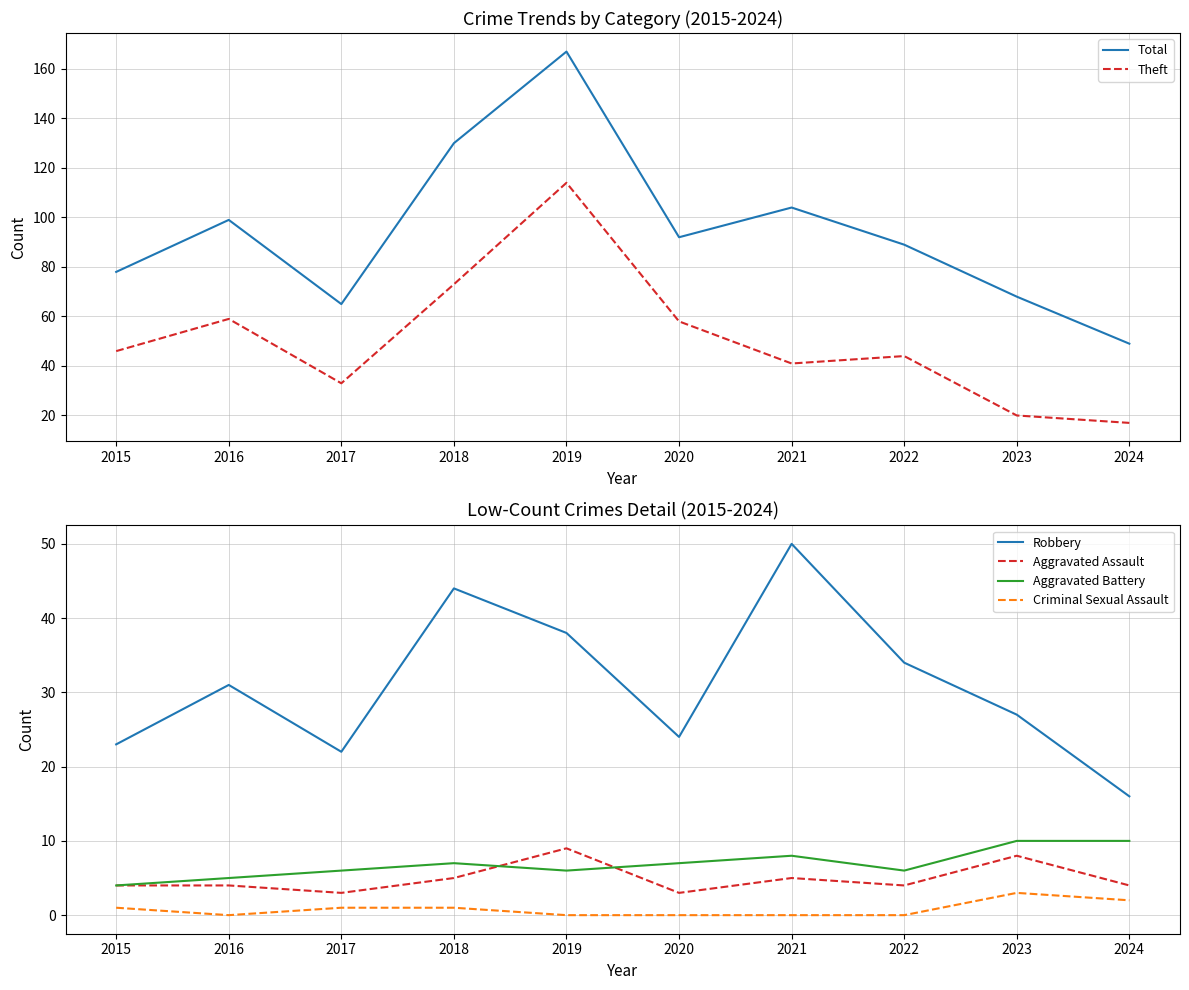

True or false: Robbery and Criminal Sexual Assault cross at least once.

False